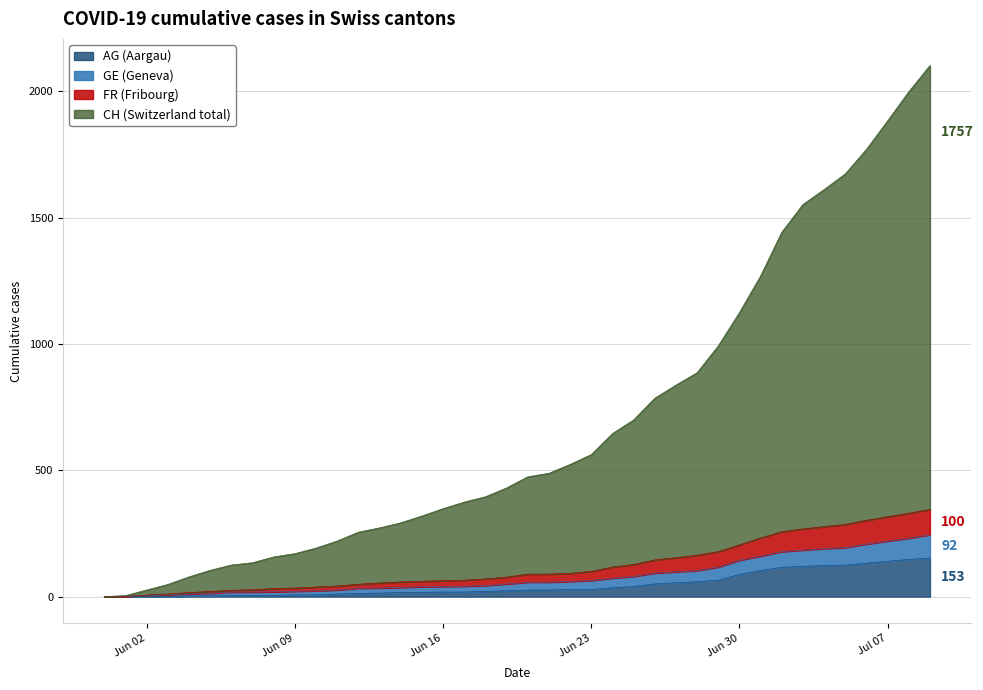

How many categories are shown in the chart?

40